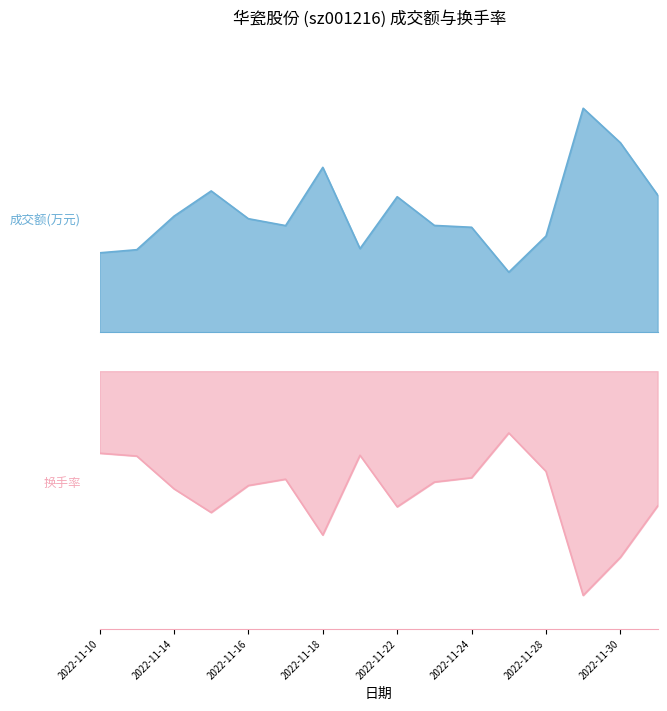

What is the average value of the 换手率 series?

6.0